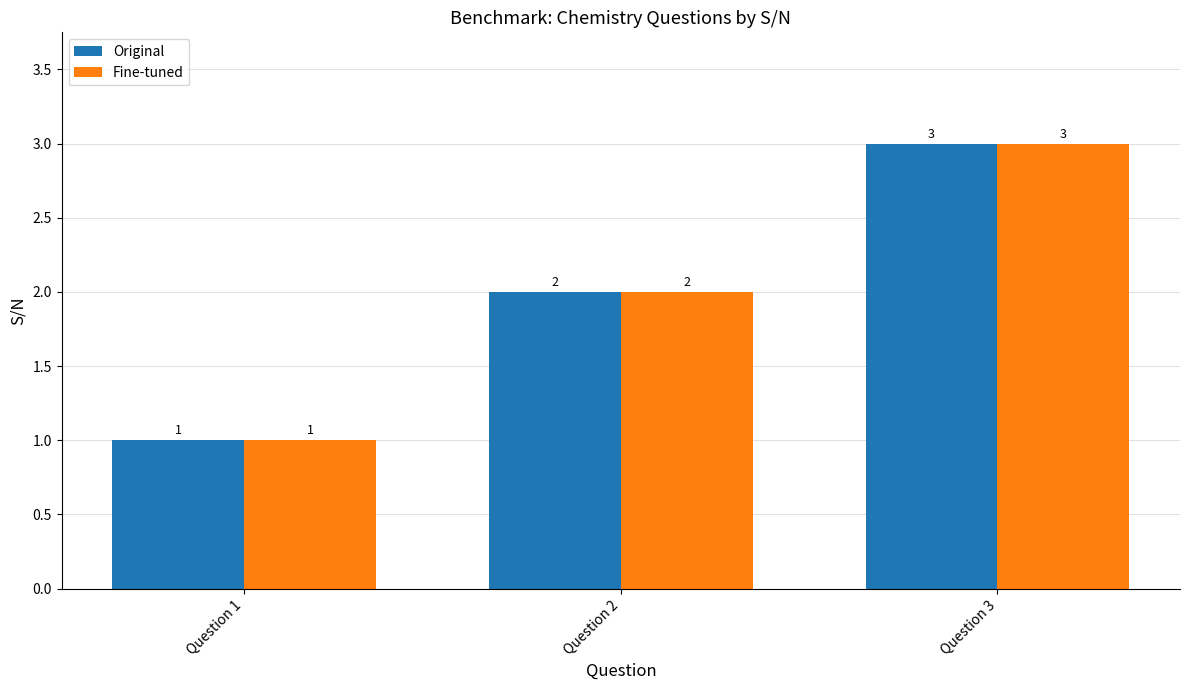

What are all the series names shown in the legend?

Original, Fine-tuned